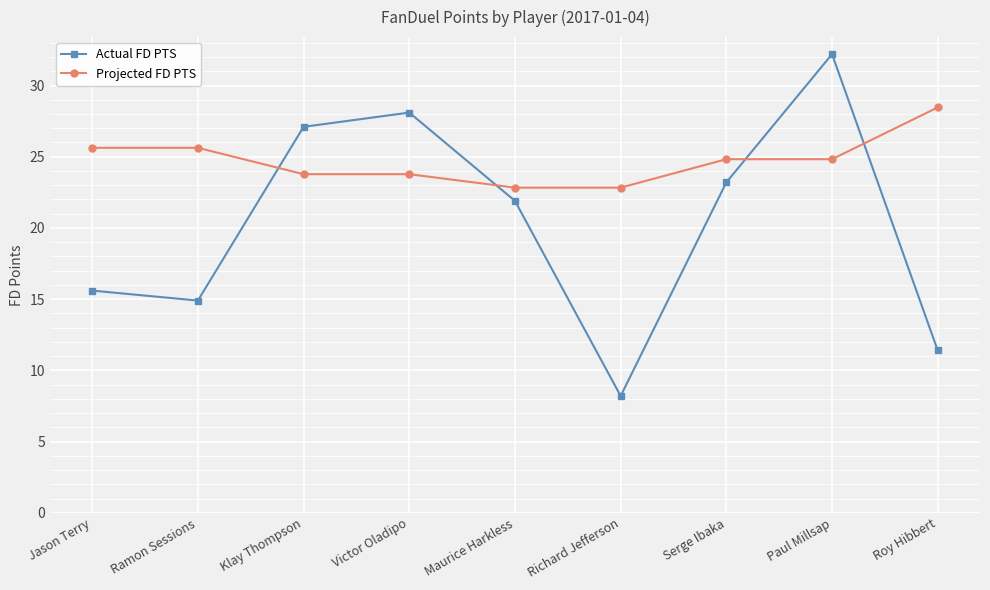

What is the total value across all series at Klay Thompson?

50.9